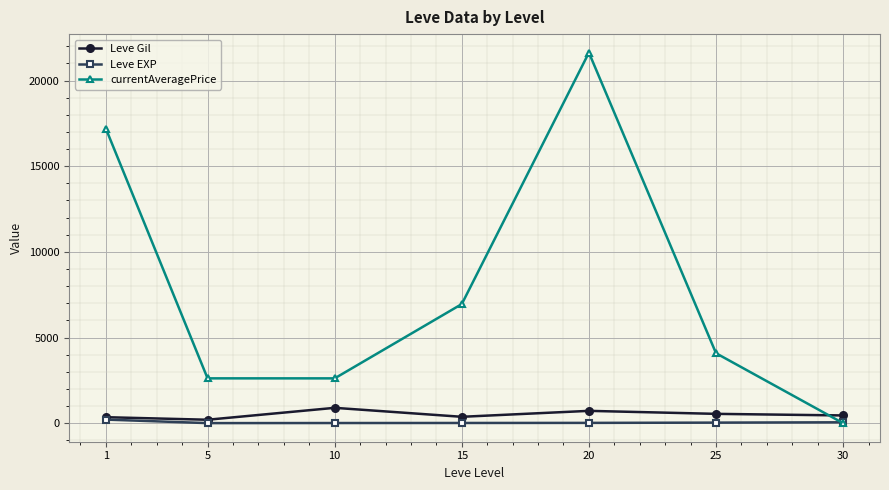

Is it true that Leve Gil equals 720.0 at 20?

True